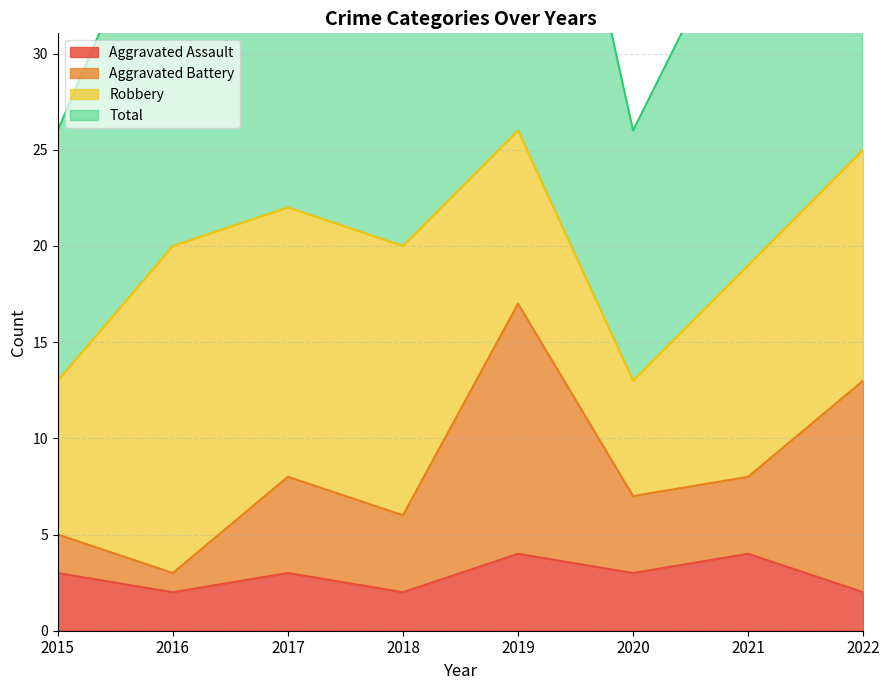

True or false: Aggravated Battery and Aggravated Assault intersect in this chart.

False